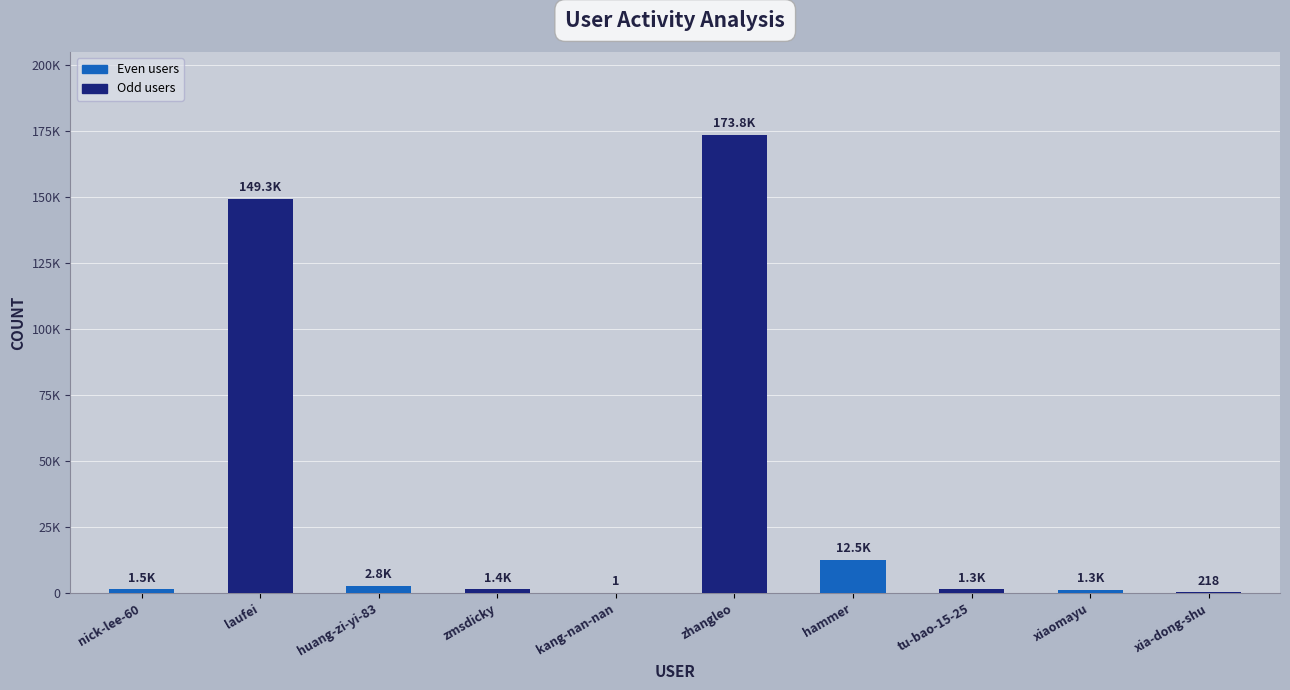

Are the bars horizontal?

No